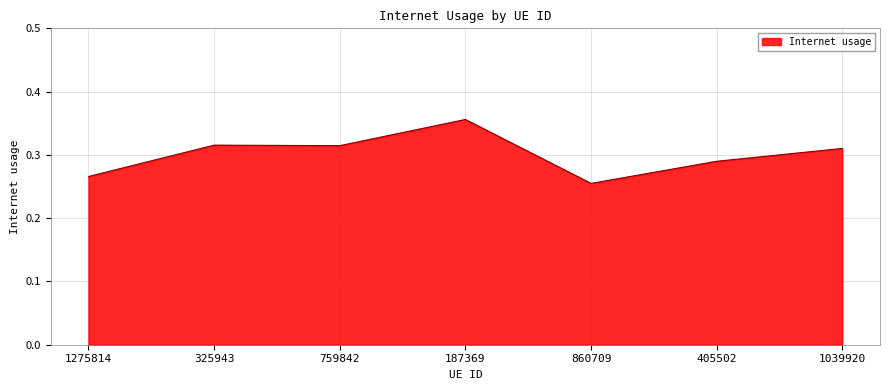

Which has a higher value, 325943 or 187369?

187369